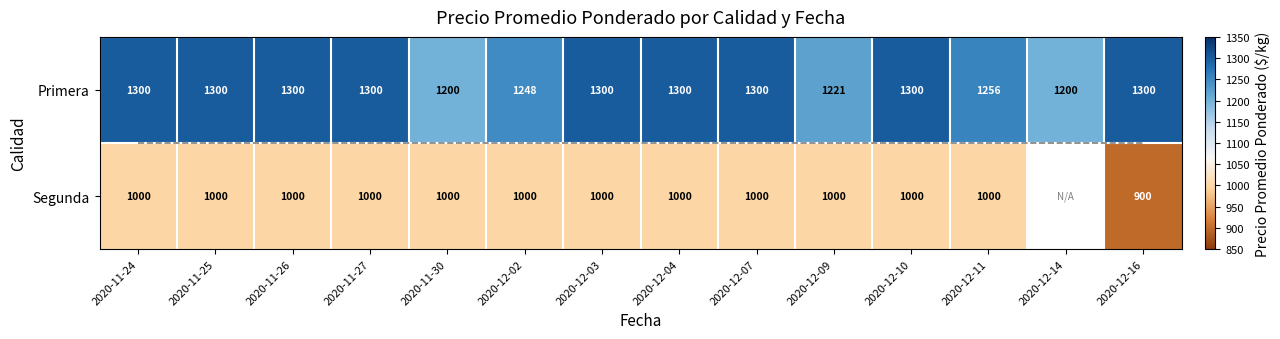

At 2020-11-25, list the series in order from largest to smallest.

Primera, Segunda